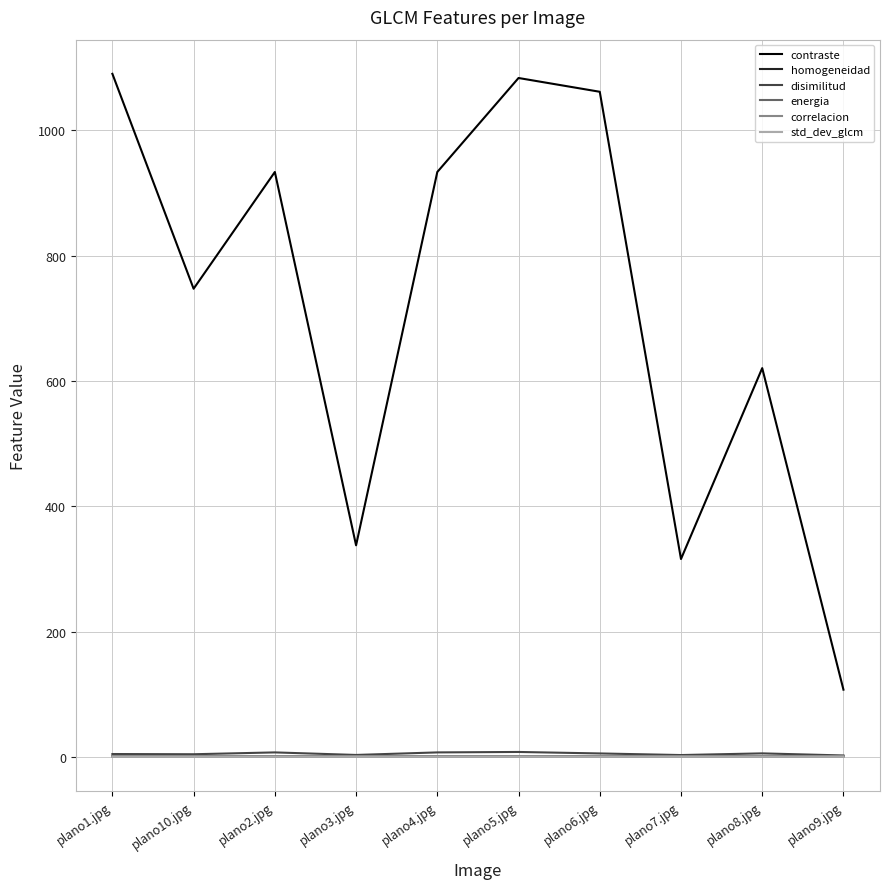

True or false: std_dev_glcm and contraste intersect in this chart.

False